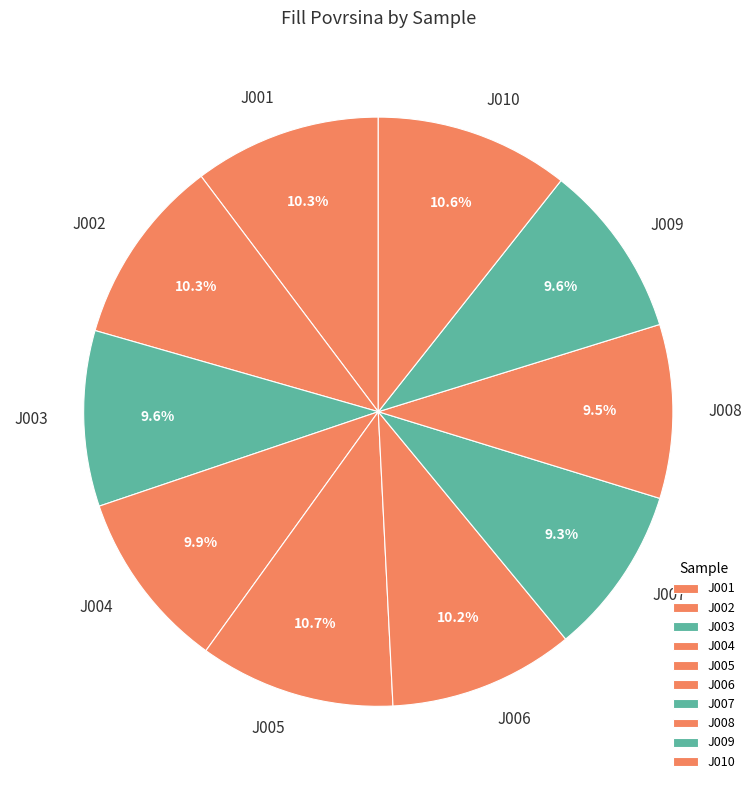

What percentage is NOT represented by J007?

90.7%